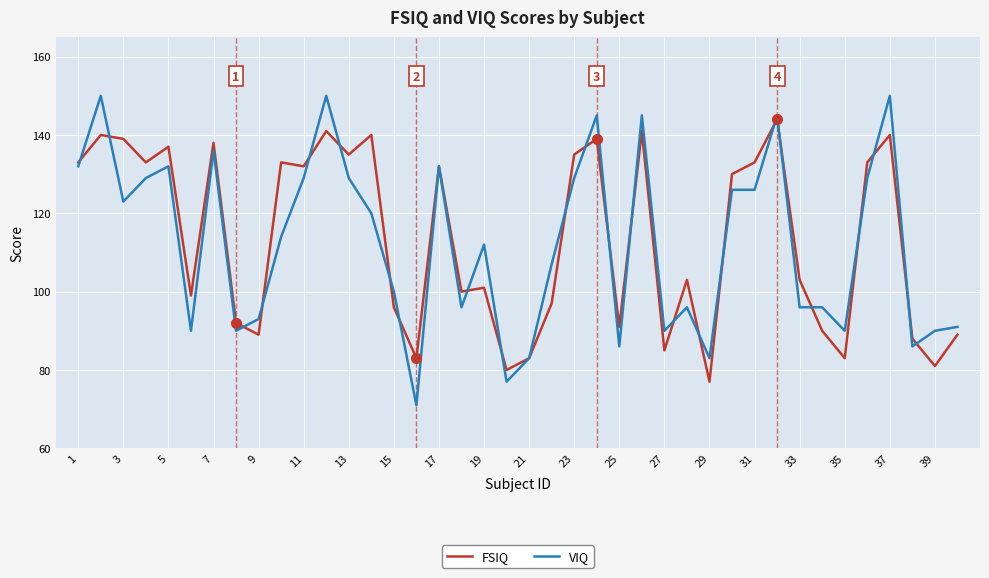

What is the highest value of the VIQ series?

150